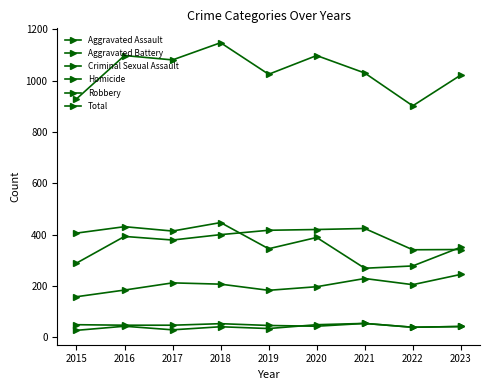

What is the difference between the Aggravated Battery values at 2018 and 2019?

17